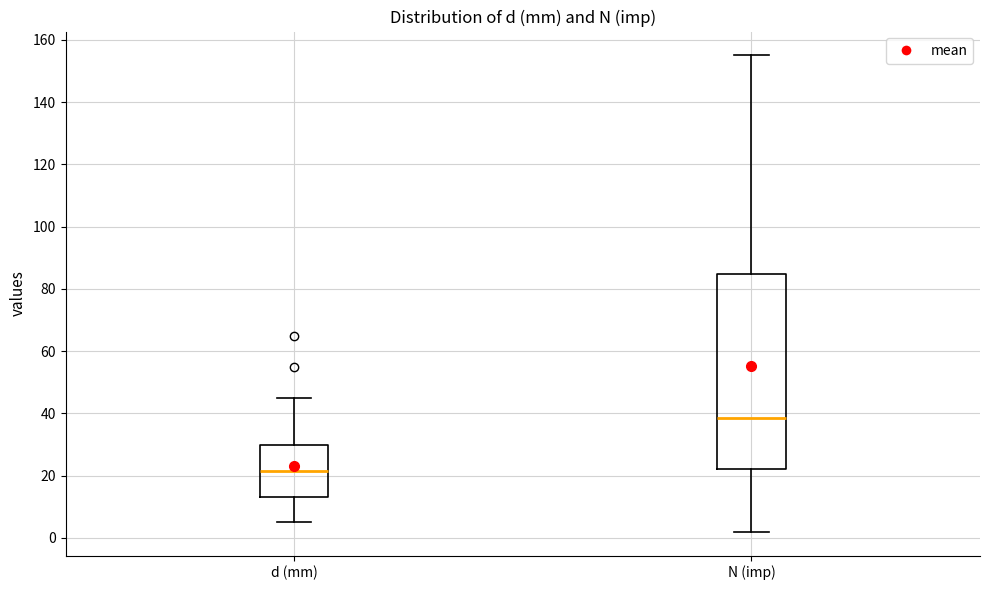

Which box's median line is the highest?

N (imp)